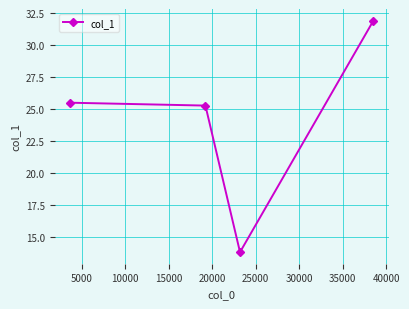

What is the value of the 2nd point from the left?

25.3